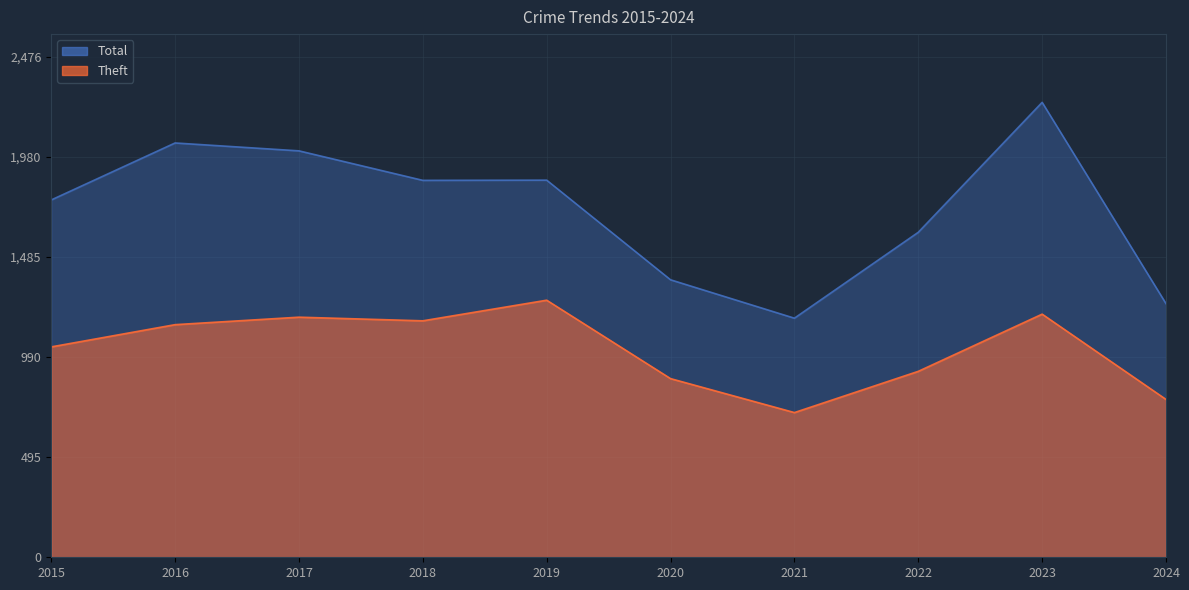

True or false: Total has more than 2 interior local peaks.

True